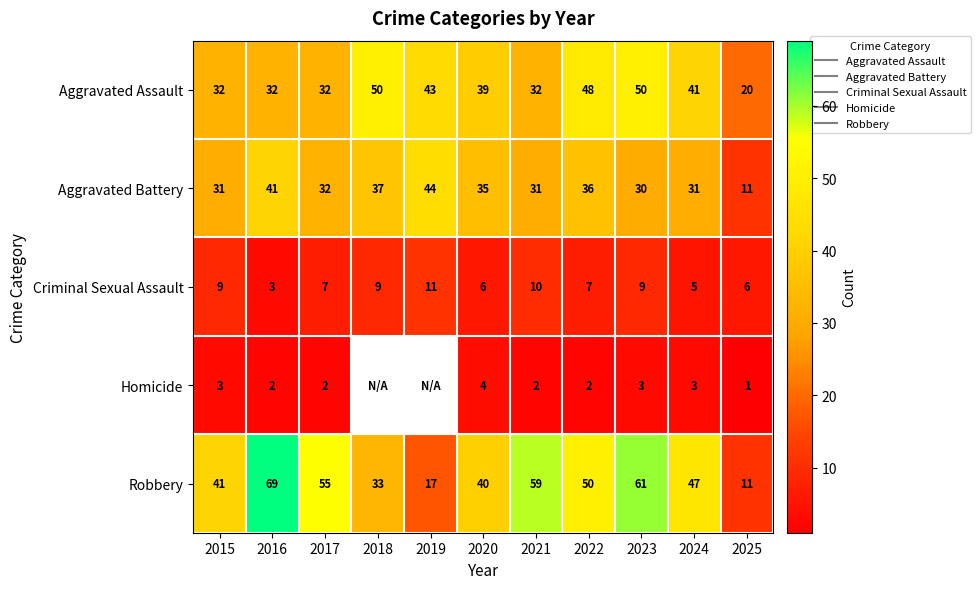

At which category is the sum across all series the highest?

2023